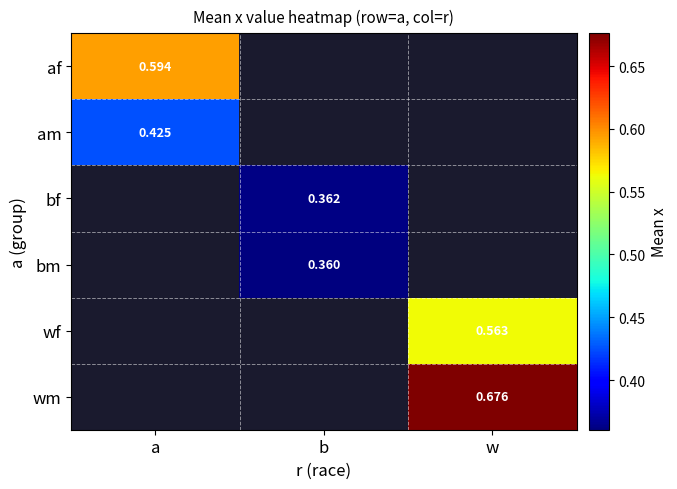

How many values in bm are above zero?

1